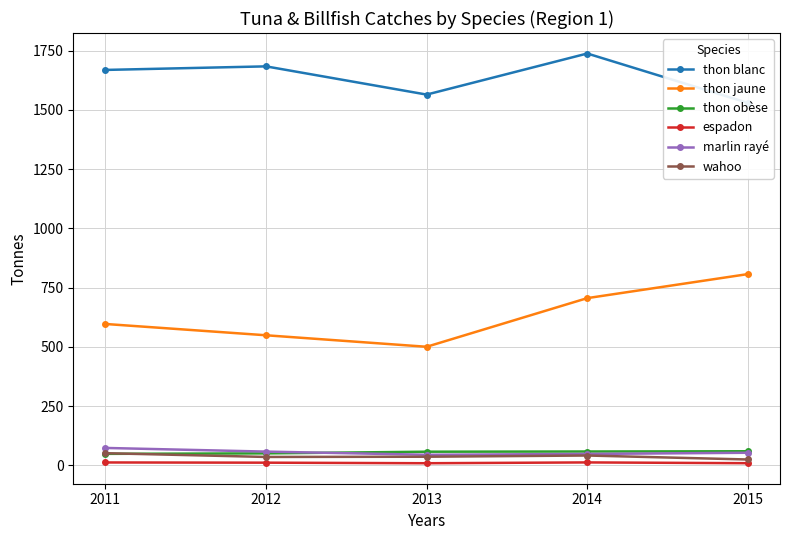

Between 2011 and 2013, which is larger?

2011